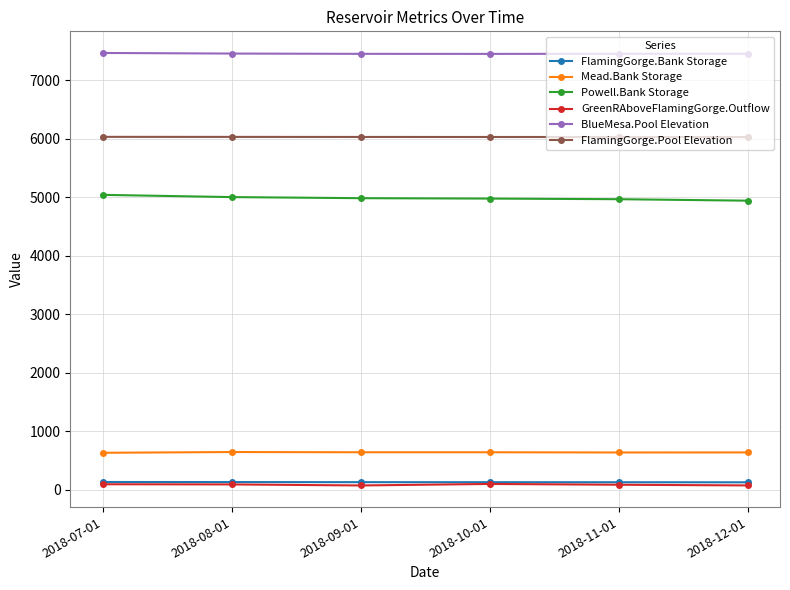

Is the value of Mead.Bank Storage at 2018-12-01 greater than the value of GreenRAboveFlamingGorge.Outflow at 2018-08-01?

Yes